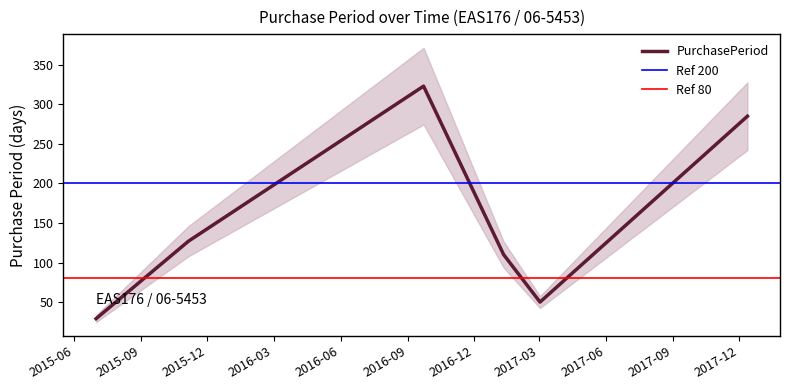

How many values are below 127?

3